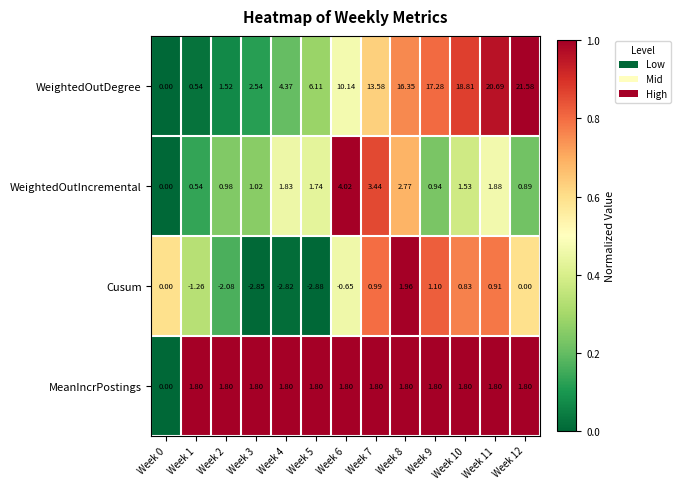

Which label corresponds to the smallest value in the chart?

Week 5